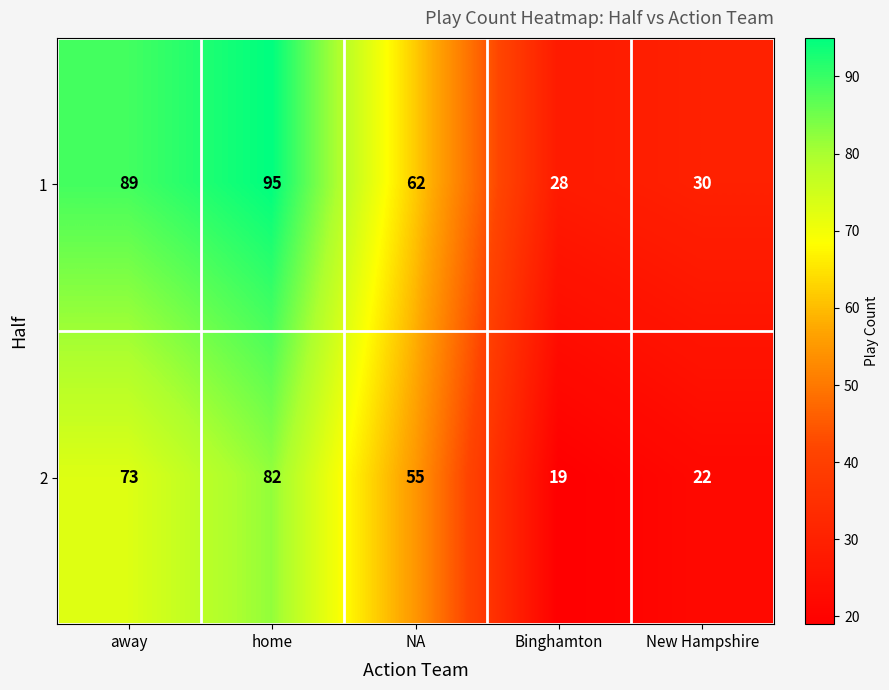

The 1 series shows 52 at New Hampshire. True or false?

False